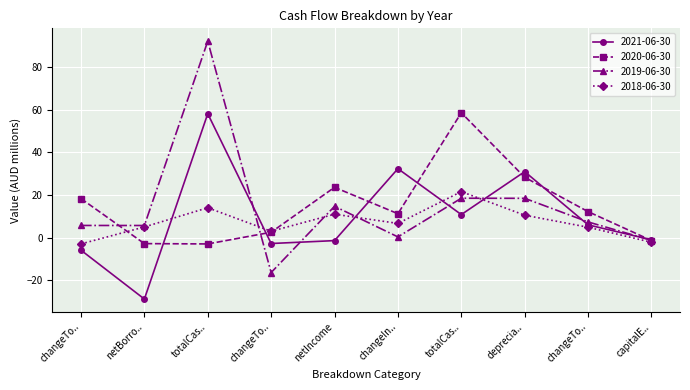

At how many categories does at least one series exceed -16?

10